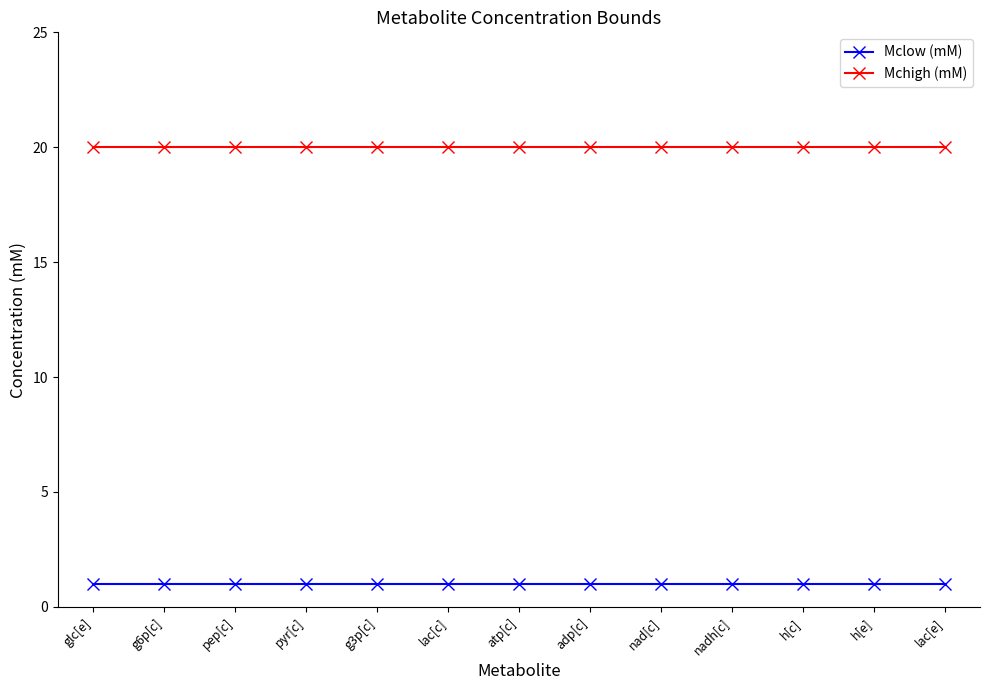

What value does the Mchigh (mM) series have at lac[e]?

20